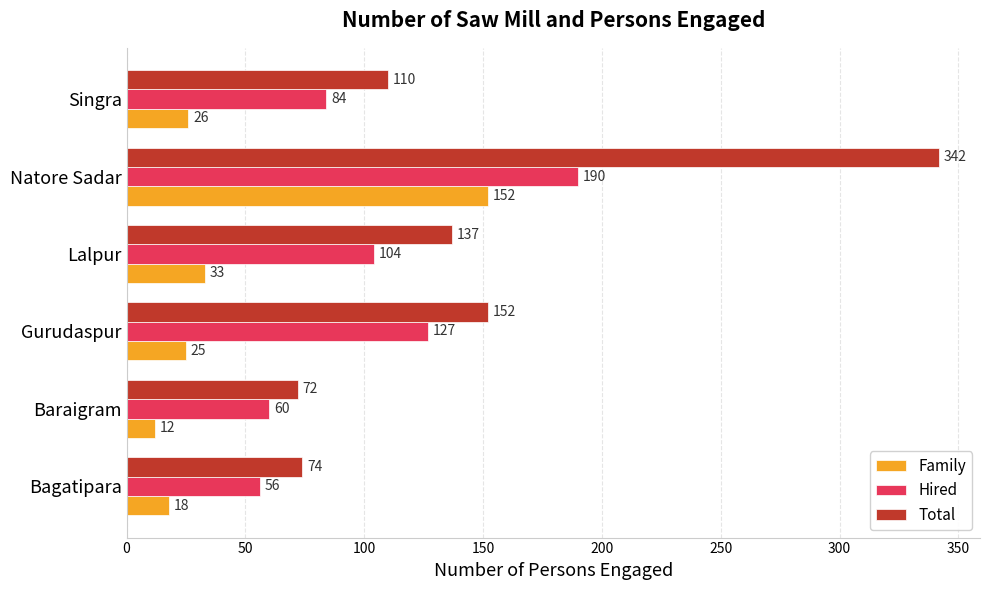

Rank the series by their maximum value, from lowest to highest.

Family, Hired, Total